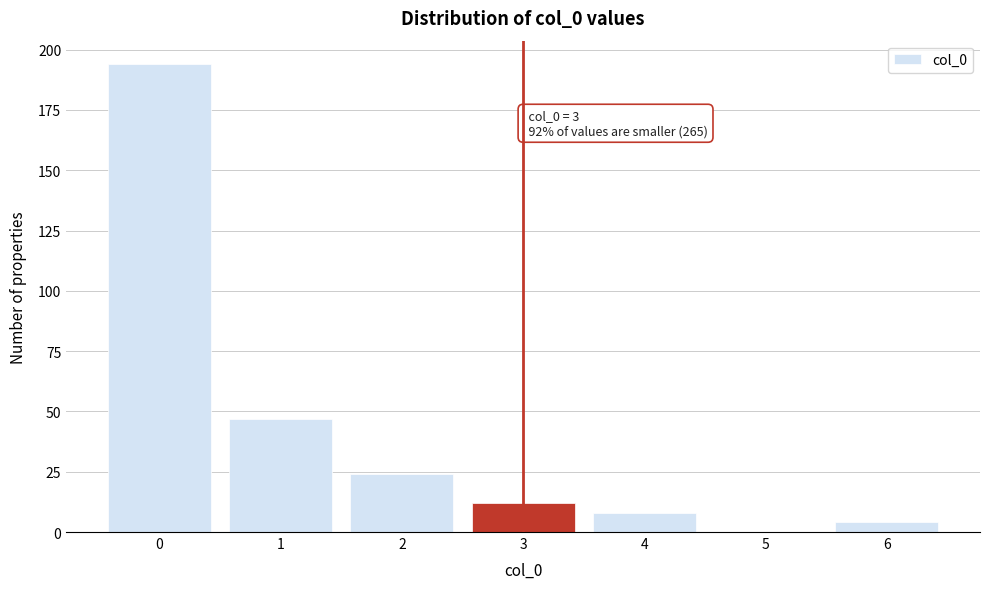

What is the change in value from 4 to 5?

-8